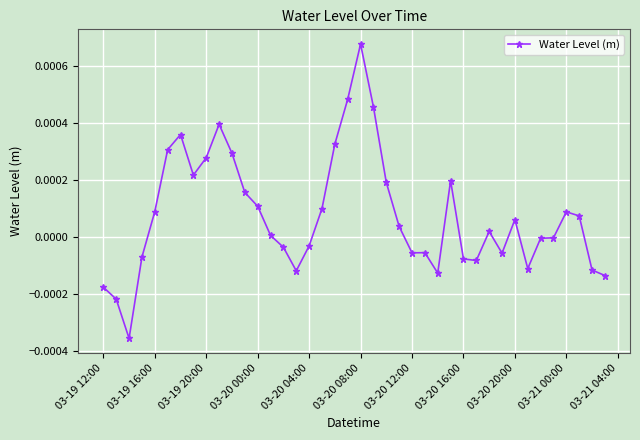

How many interior local peaks (higher than both neighbors) does the data have?

8